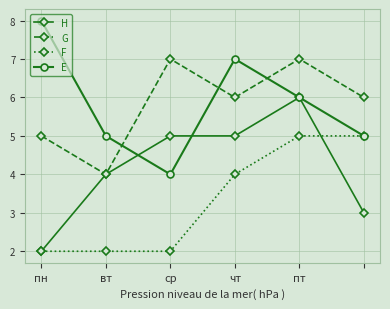

Count the E values in the range 5 to 7.

4